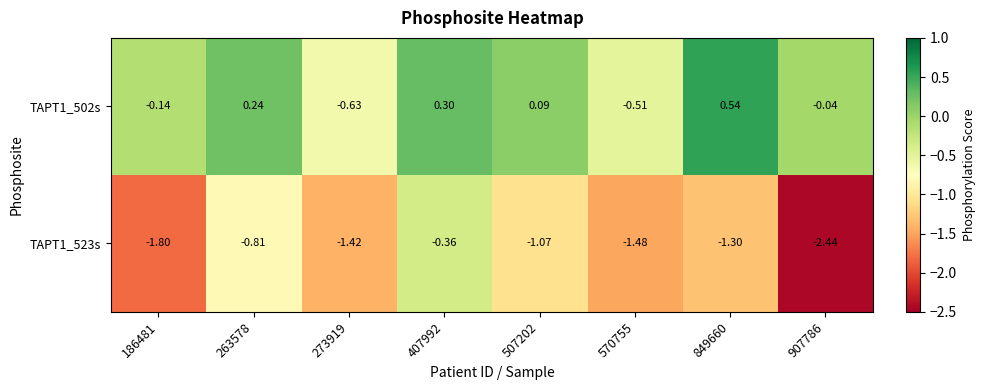

Which series has the widest spread of values?

TAPT1_523s